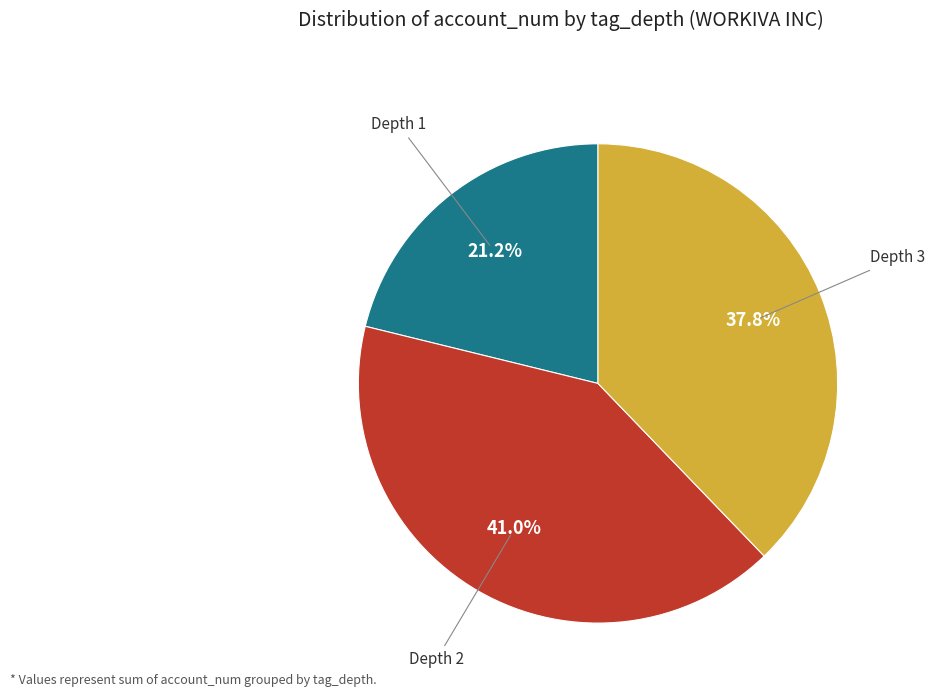

Which category has the biggest portion of the pie?

Depth 2